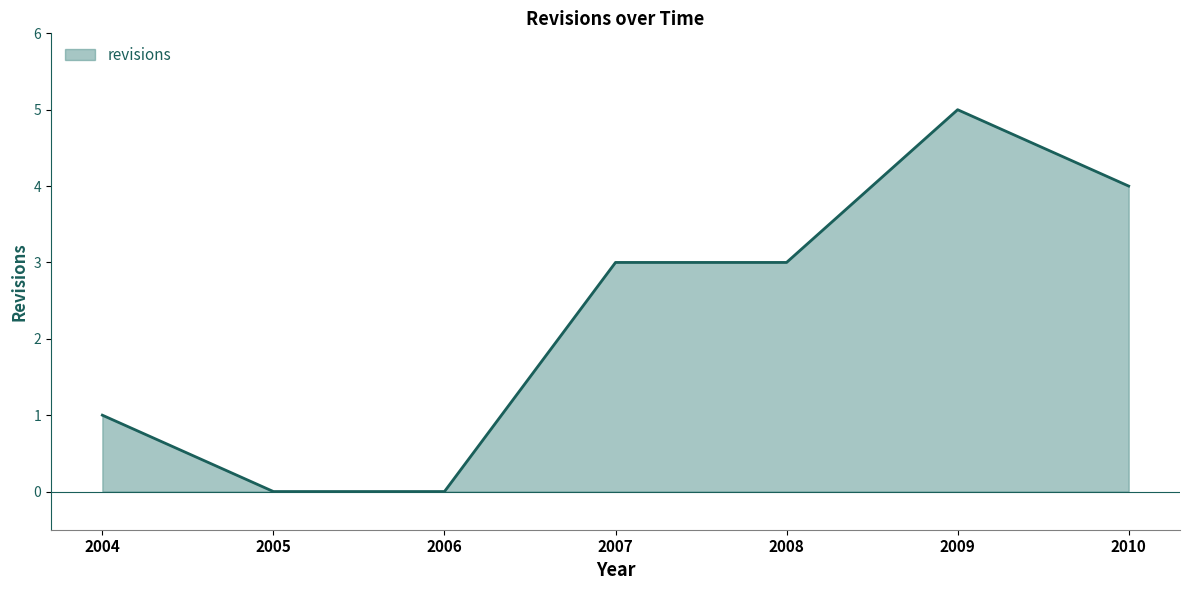

True or false: there are more than 0 points higher than both neighbors.

True